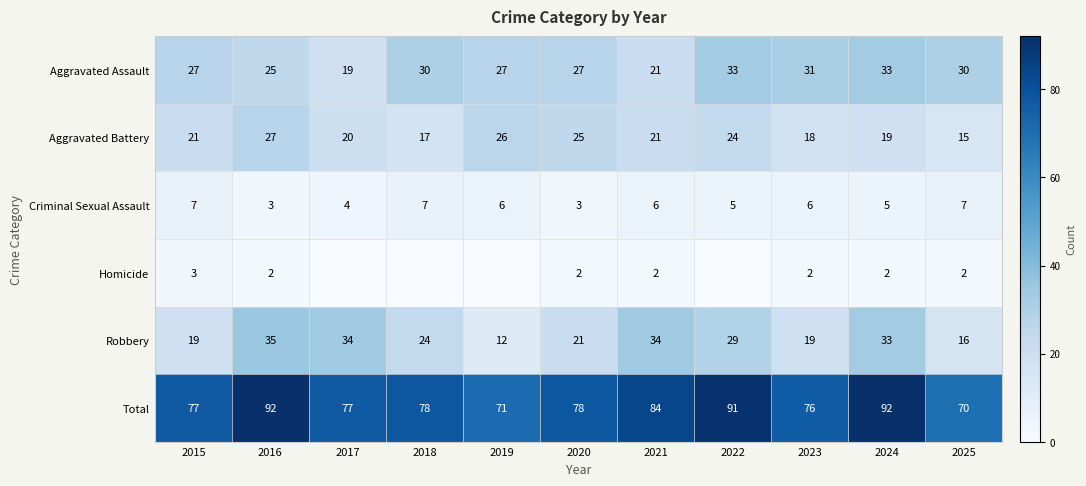

What is the difference between the highest and lowest values at 2018?

78